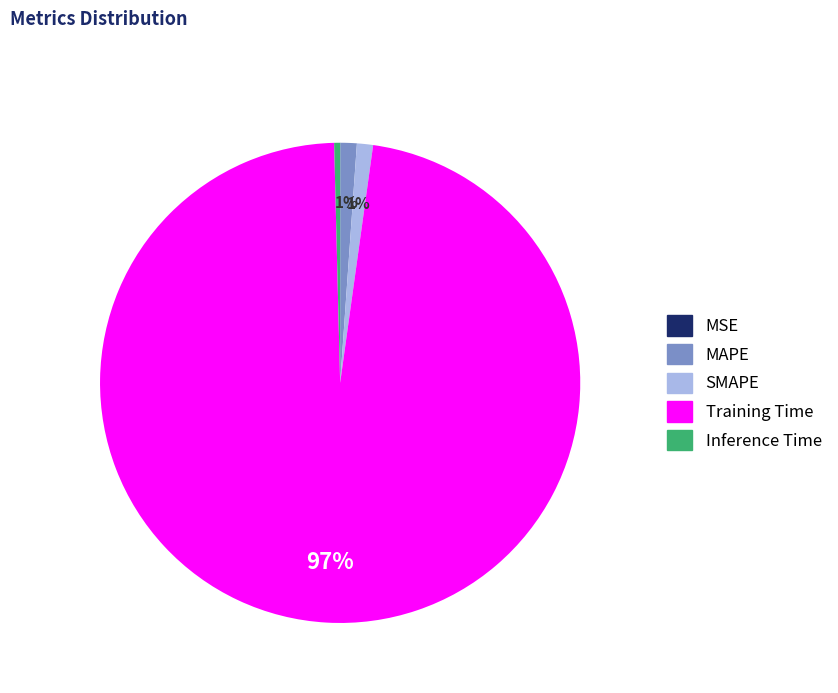

What is the largest slice in the pie chart?

Training Time